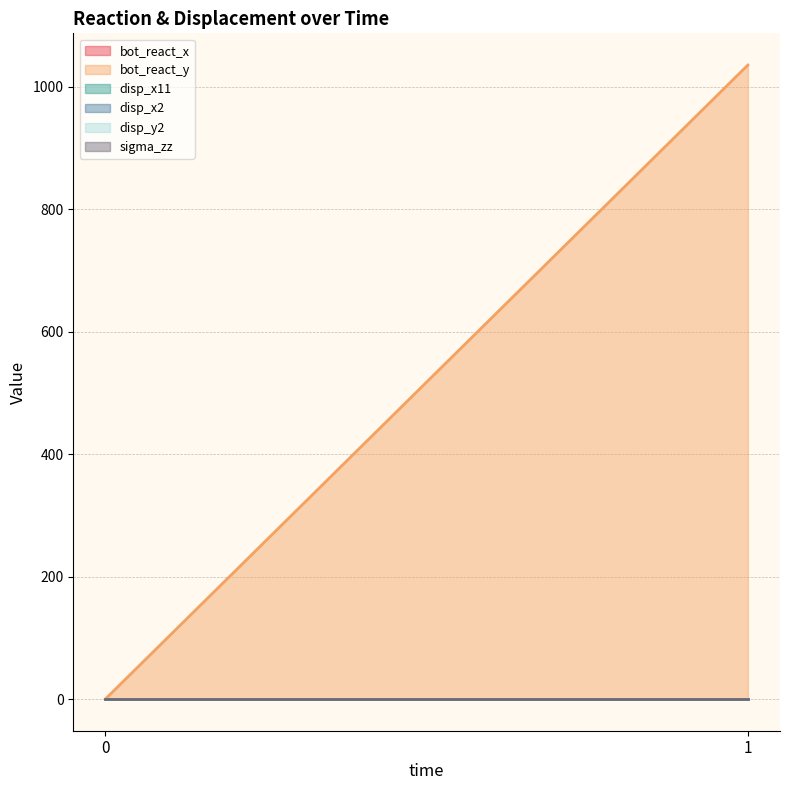

The bot_react_x series shows 0.0 at 0. True or false?

True